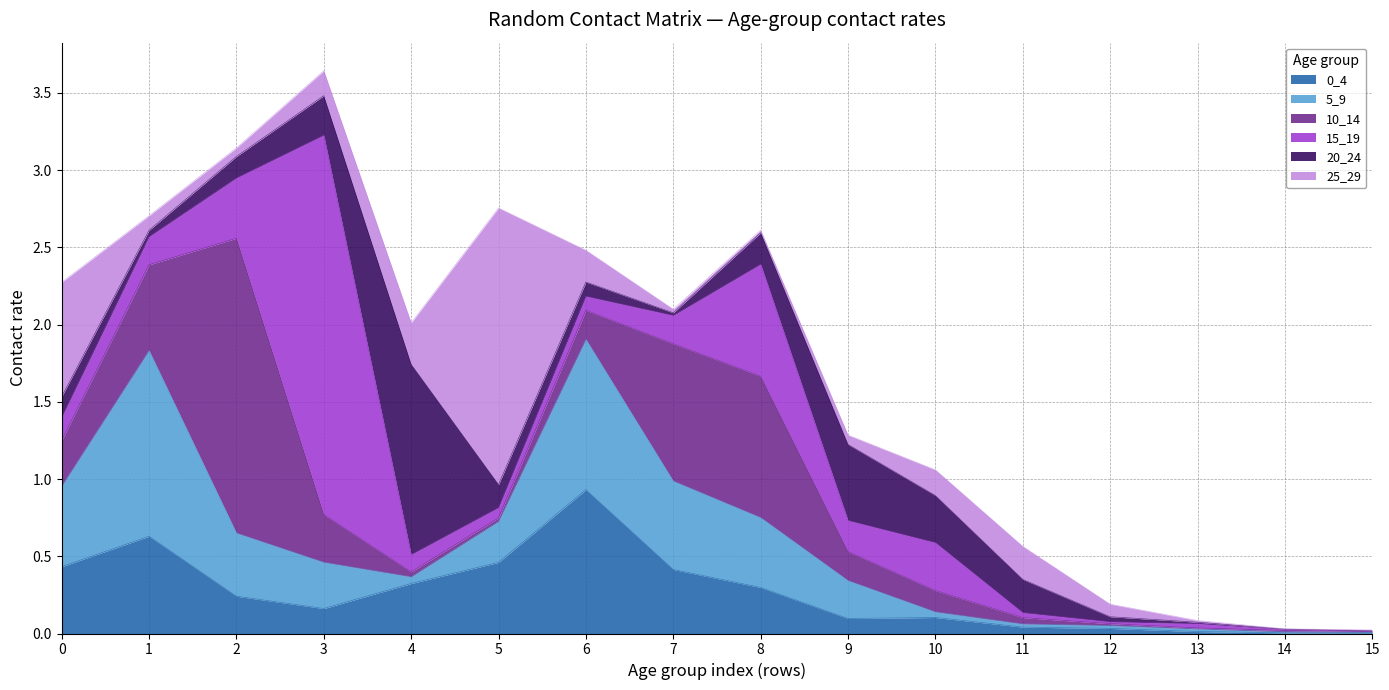

True or false: 5_9 has a value of 0.5 at 3.

False